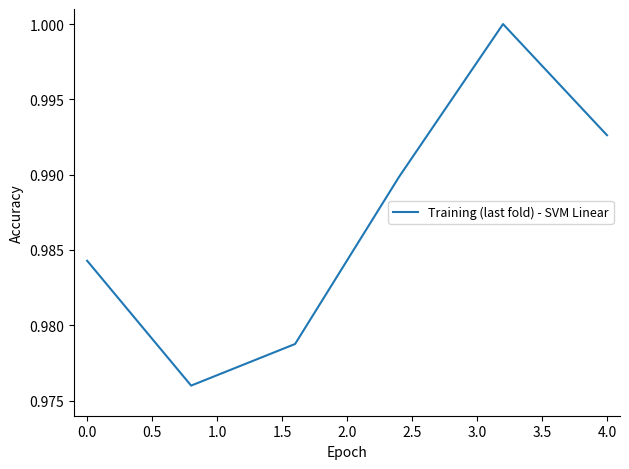

True or false: the data has more than 1 interior local peaks.

False